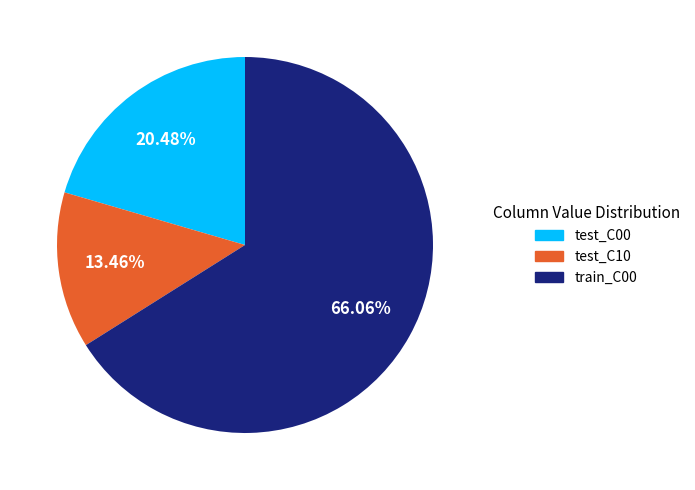

Which category has the smallest portion of the pie?

test_C10